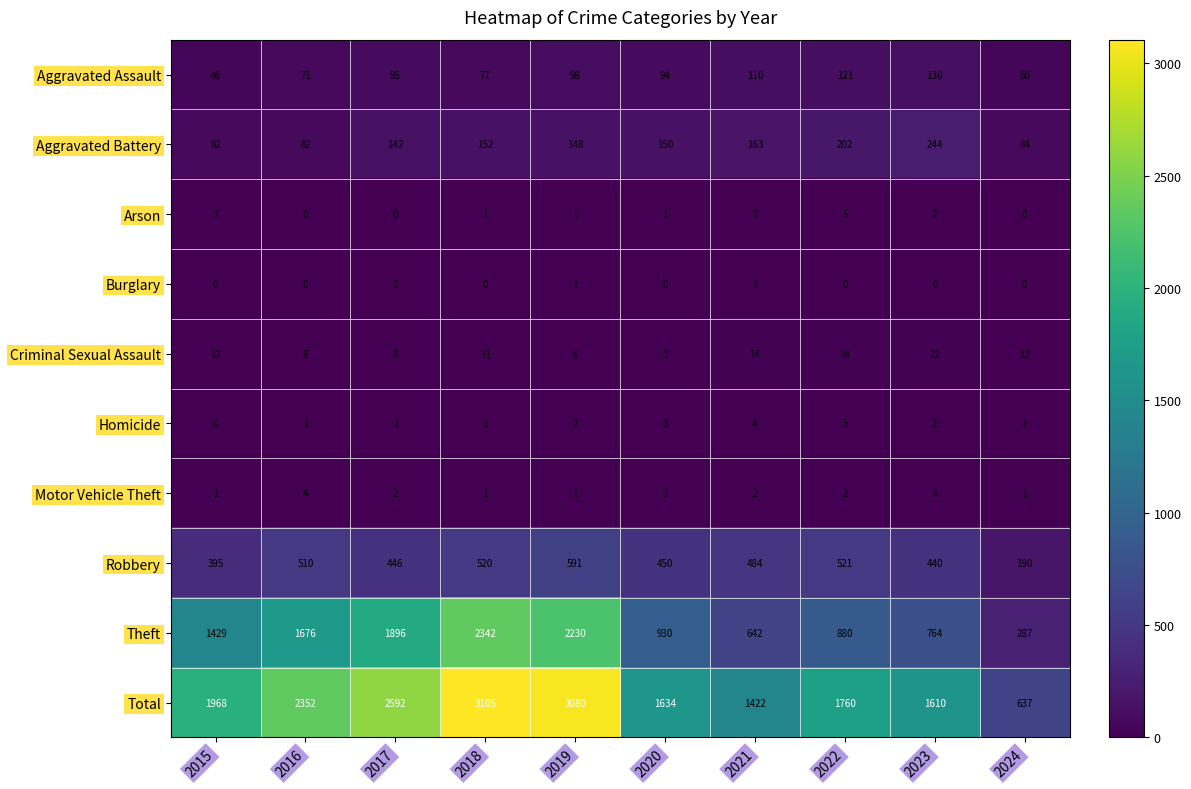

What is the sum of the Robbery values at 2020 and 2022?

971